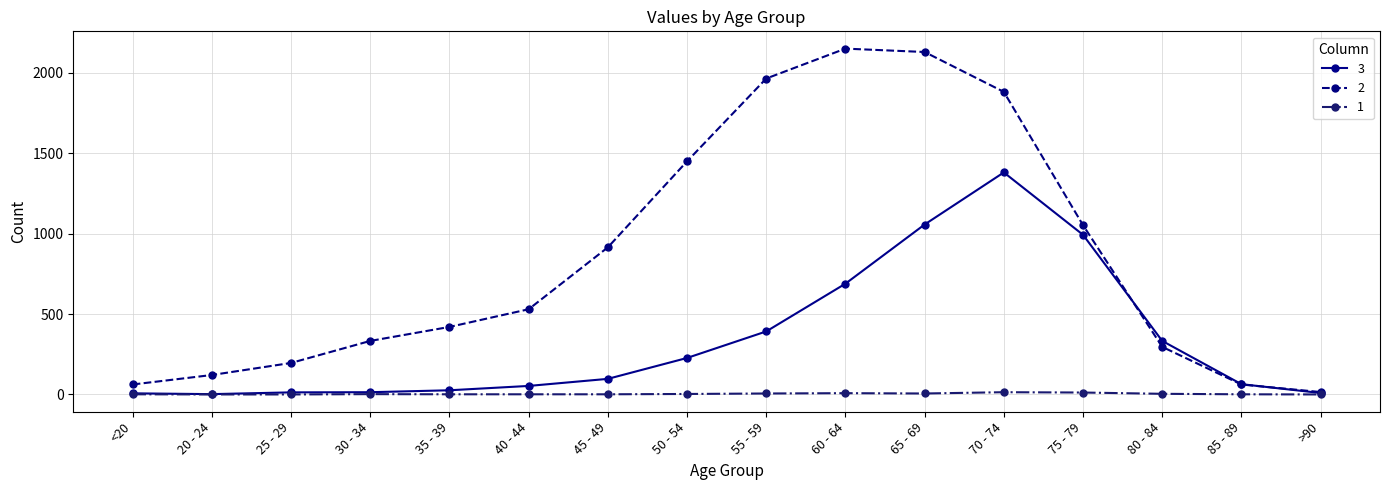

What is the difference between the 2 values at 75 - 79 and 25 - 29?

857